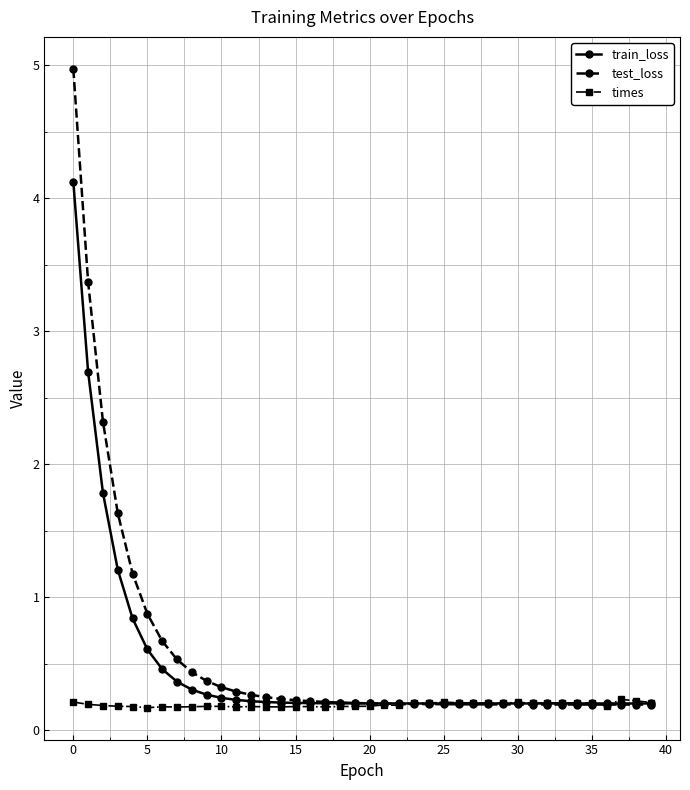

What is the value of the train_loss point at the 36th from the left?

0.2